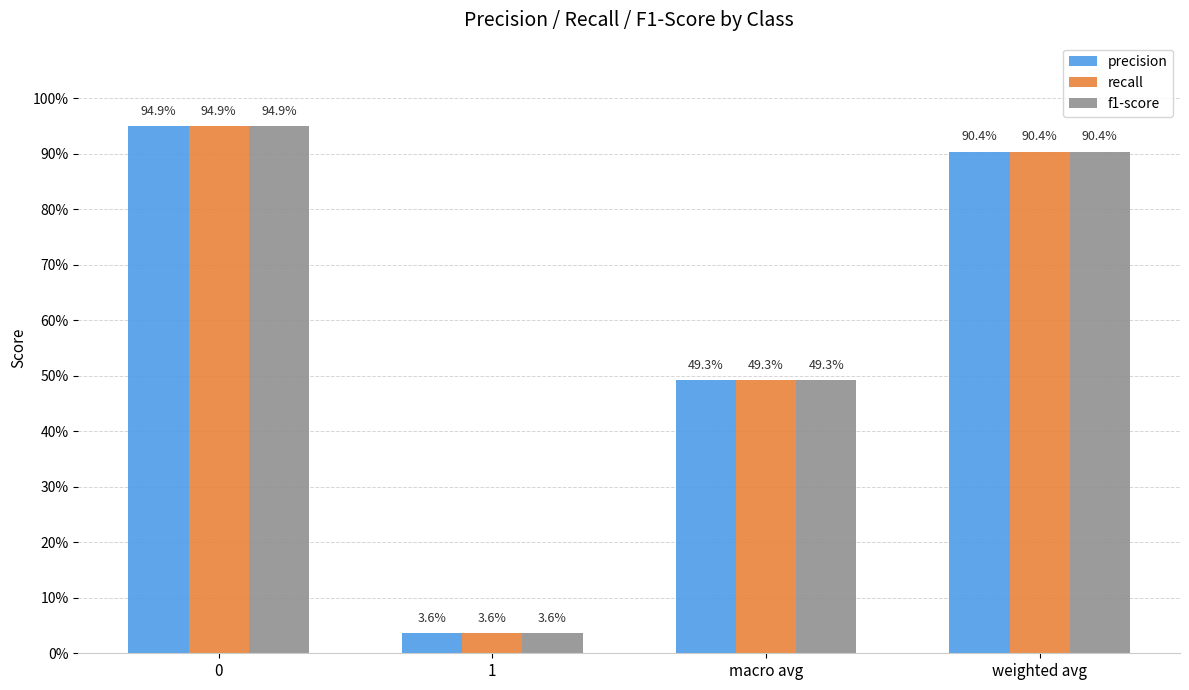

Are the bars grouped side by side (vs. stacked)?

Yes